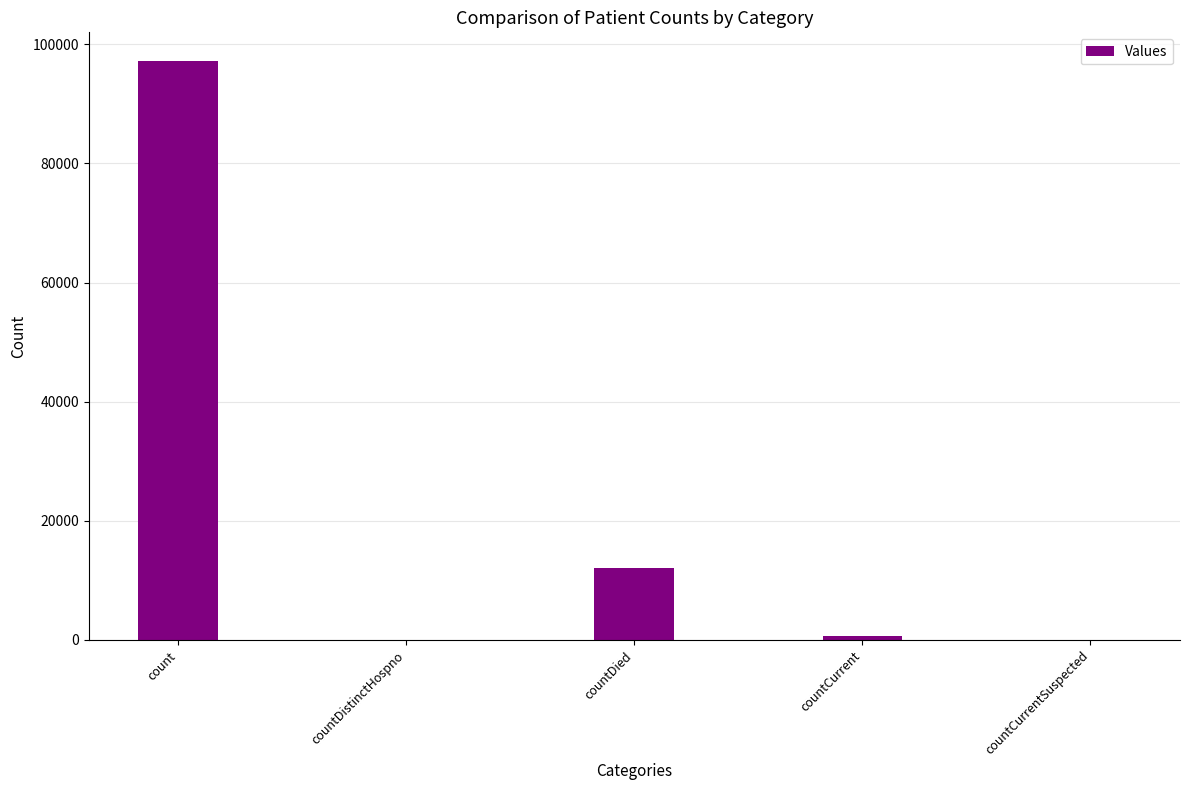

Reading right to left, list all the values displayed in this chart.

countCurrentSuspected=0	countCurrent=740	countDied=12045	countDistinctHospno=0	count=97147